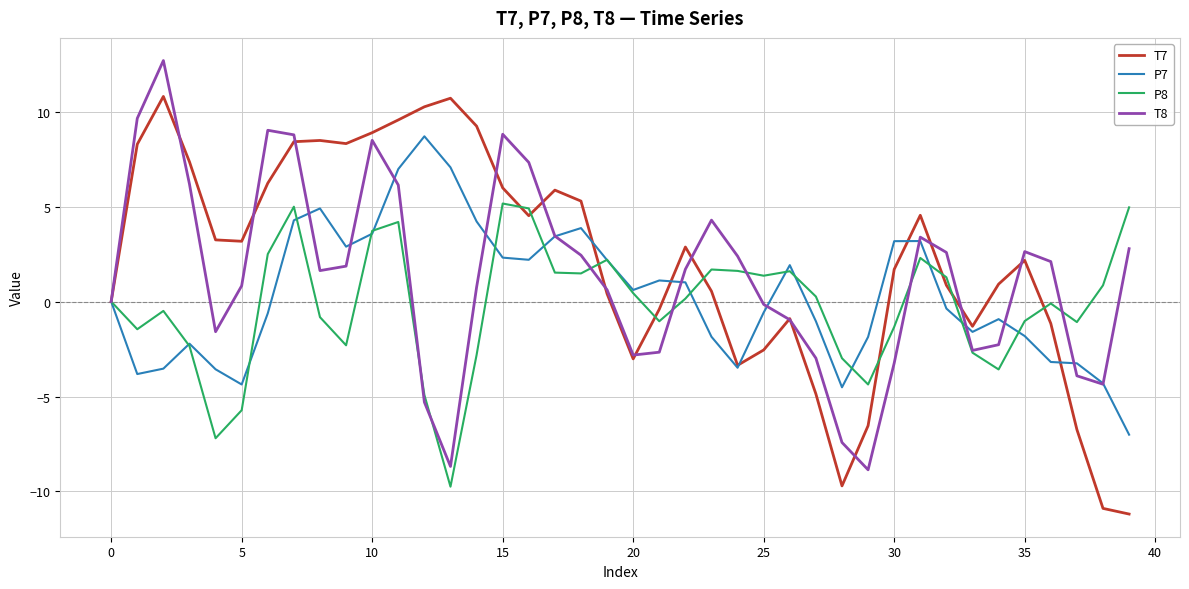

What is the difference between the second highest and minimum values in the T7 series?

21.9